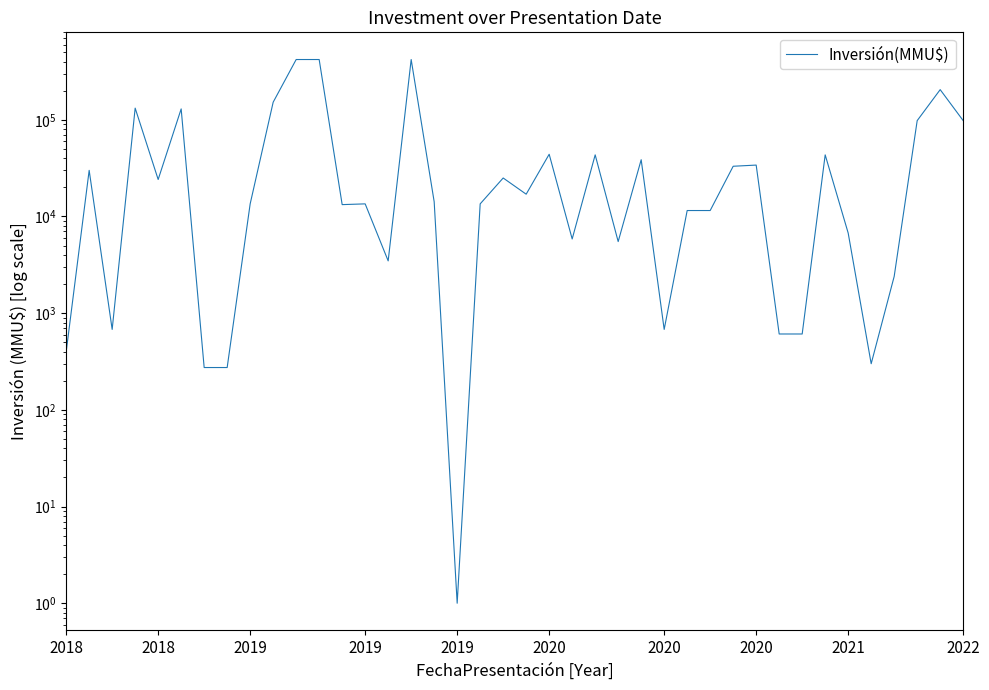

Does the chart have visible grid lines?

No